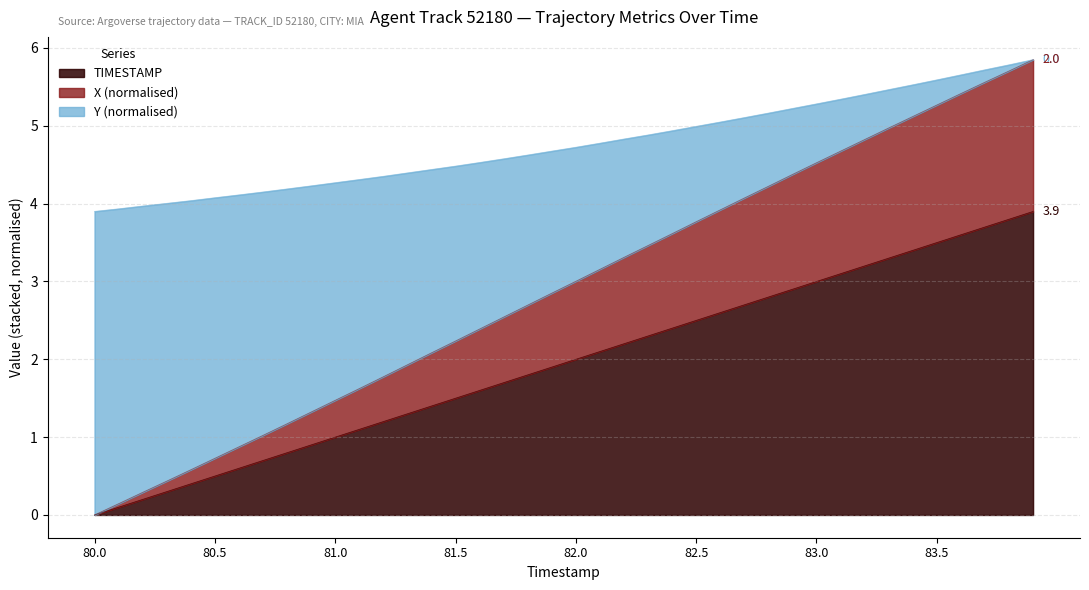

The Y series shows 5.1 at 82.7. True or false?

True